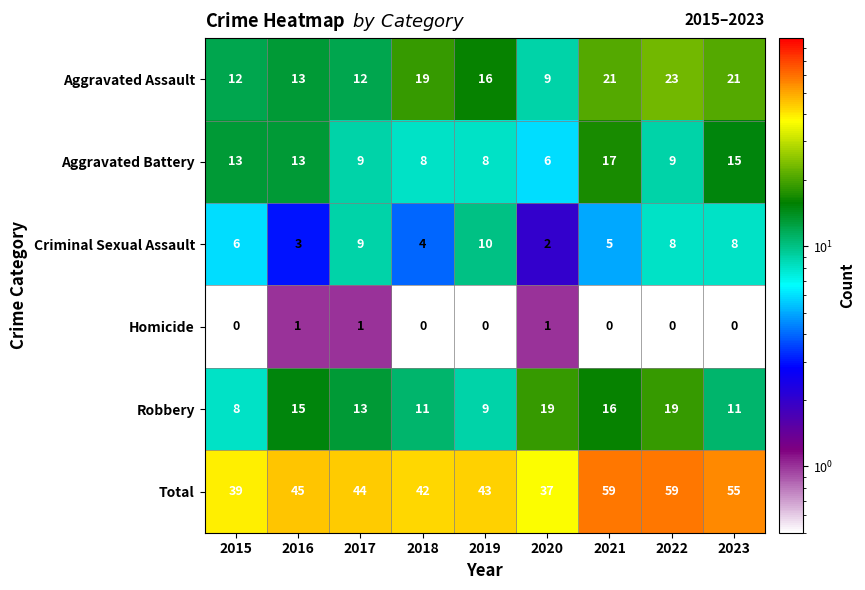

List the series in order of their peak value, lowest first.

Homicide, Criminal Sexual Assault, Aggravated Battery, Robbery, Aggravated Assault, Total